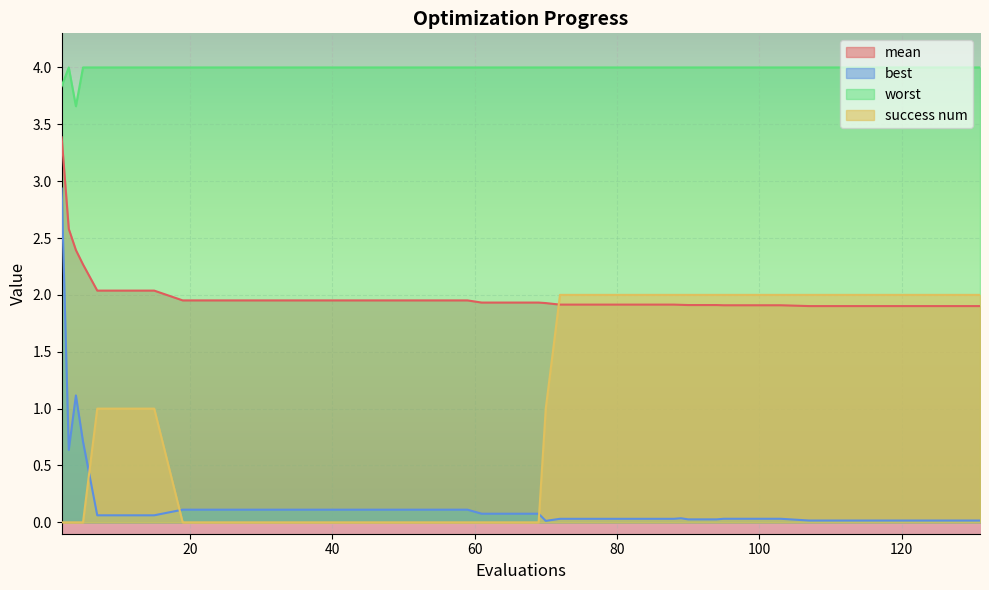

True or false: mean has a value of 0.8 at 99.

False